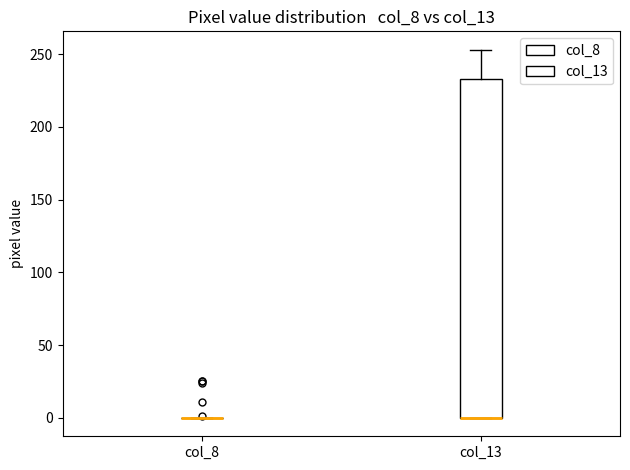

Reading left to right, read every box against the y-axis: the position of its median line, the range the box covers, and the ends of its whiskers. The values are not printed on the chart, so give them approximately, as read against the axis.

col_8: box collapsed to a line at 0, whiskers 0 to 0
col_13: median 0 (drawn on the box's lower edge), box 0 to 235, whiskers 0 to 255